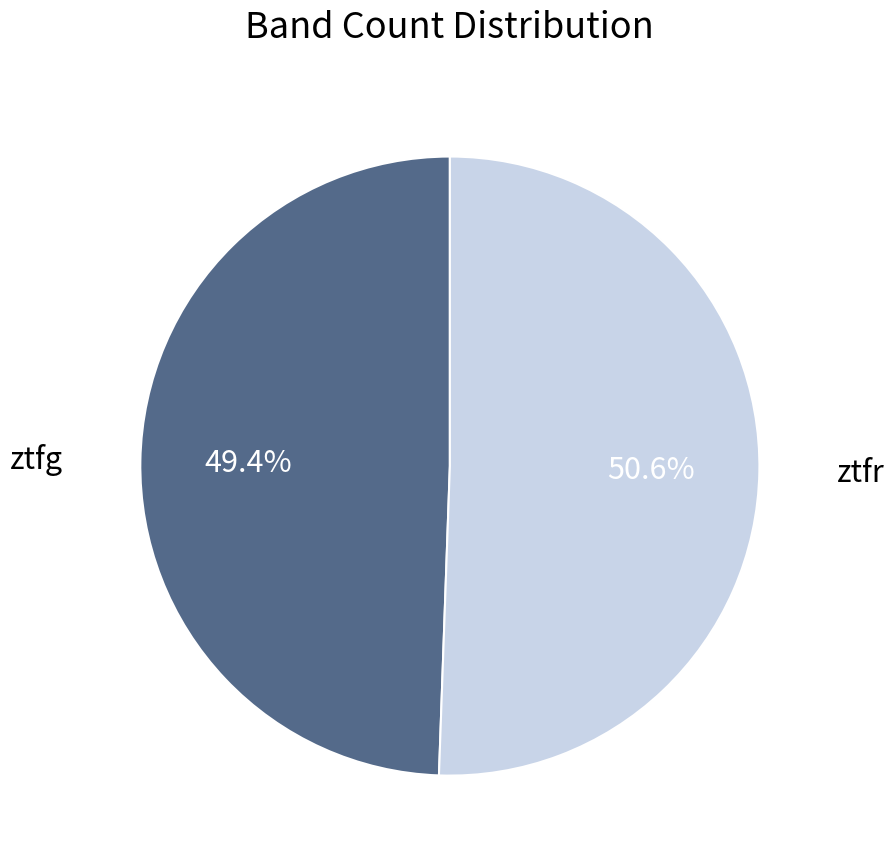

Does any single category account for the majority?

Yes